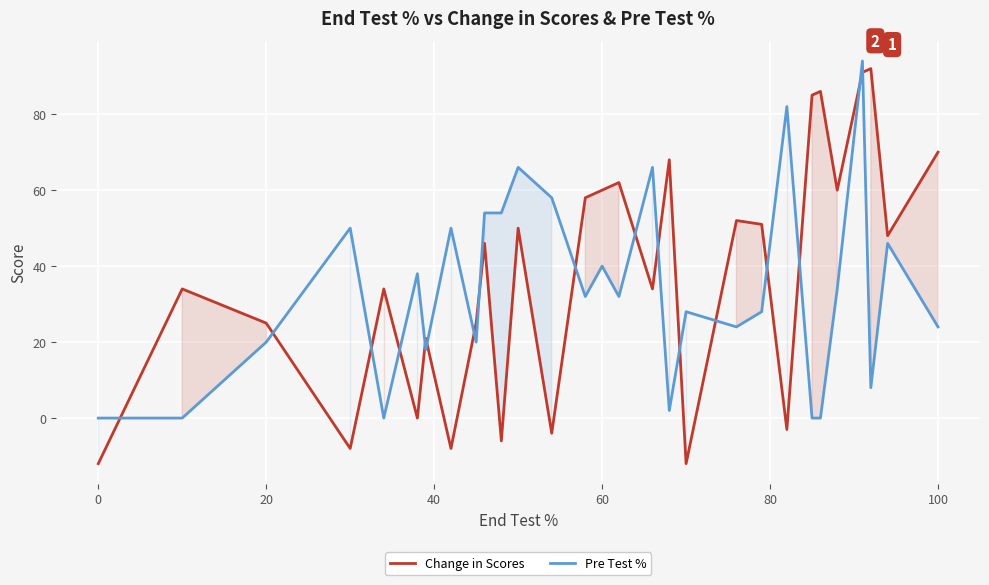

Reading left to right, list all the values displayed in this chart.

Change in Scores: -12	34	25	-8	34	0	21	-8	25	46	-6	50	-4	58	60	62	34	68	-12	52	51	-3	85	86	60	91	92	48	70
Pre Test %: 0	0	20	50	0	38	18	50	20	54	54	66	58	32	40	32	66	2	28	24	28	82	0	0	34	94	8	46	24